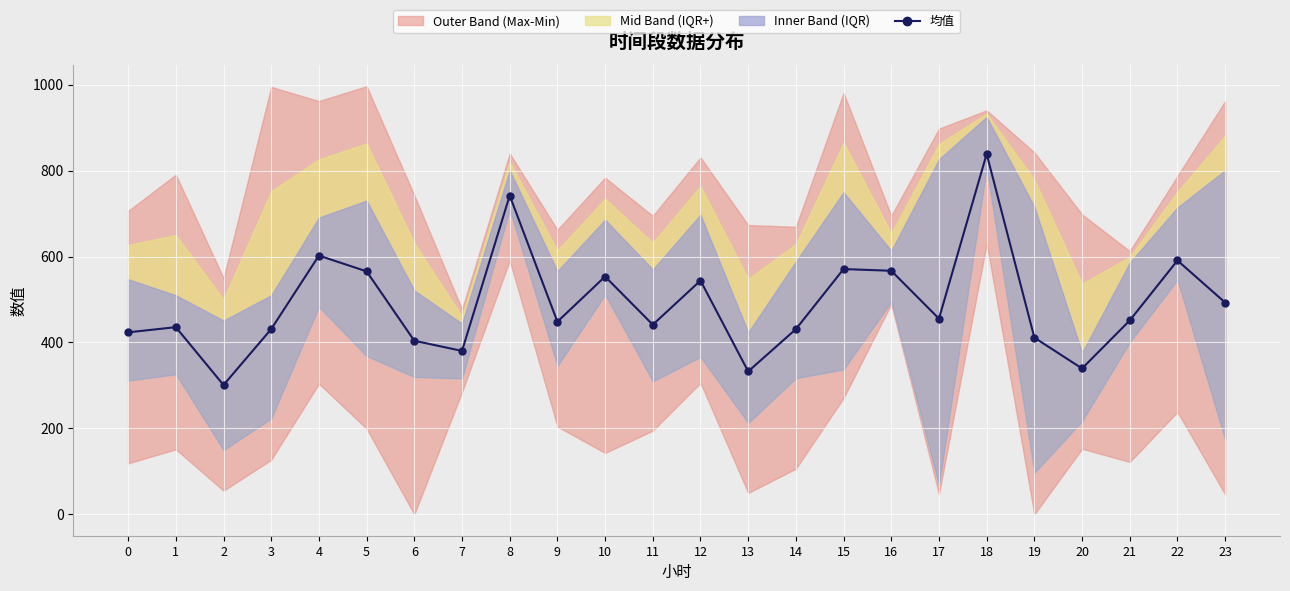

What is the minimum value shown in the chart?

301.0